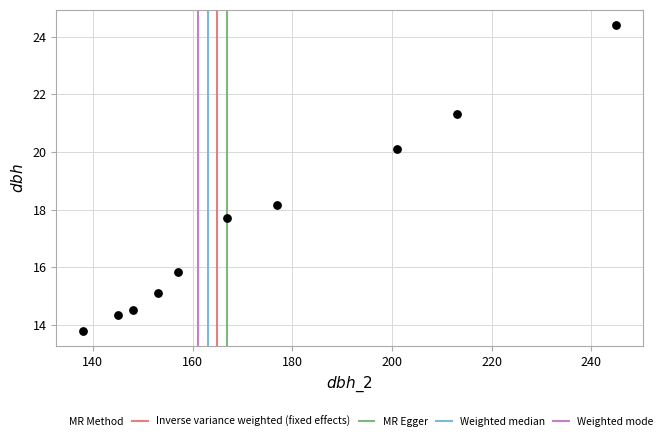

What is the average X value?

174.4